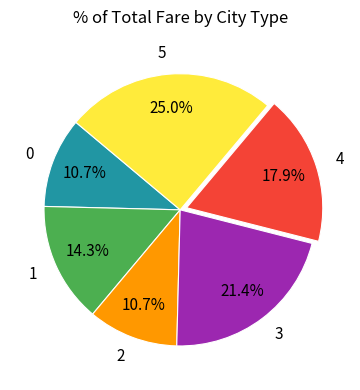

How many segments does this pie chart have?

6